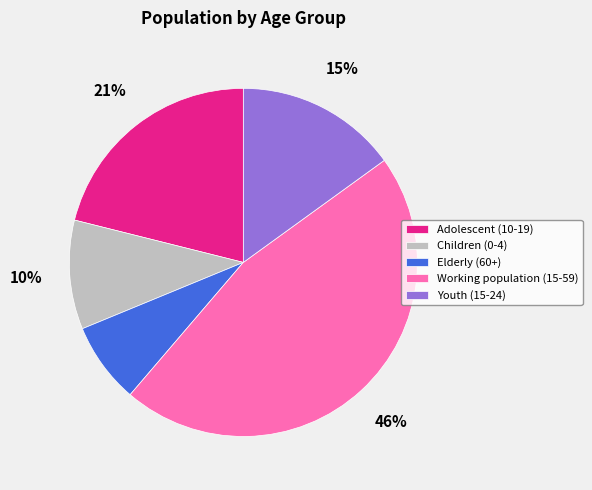

How many segments does this pie chart have?

5